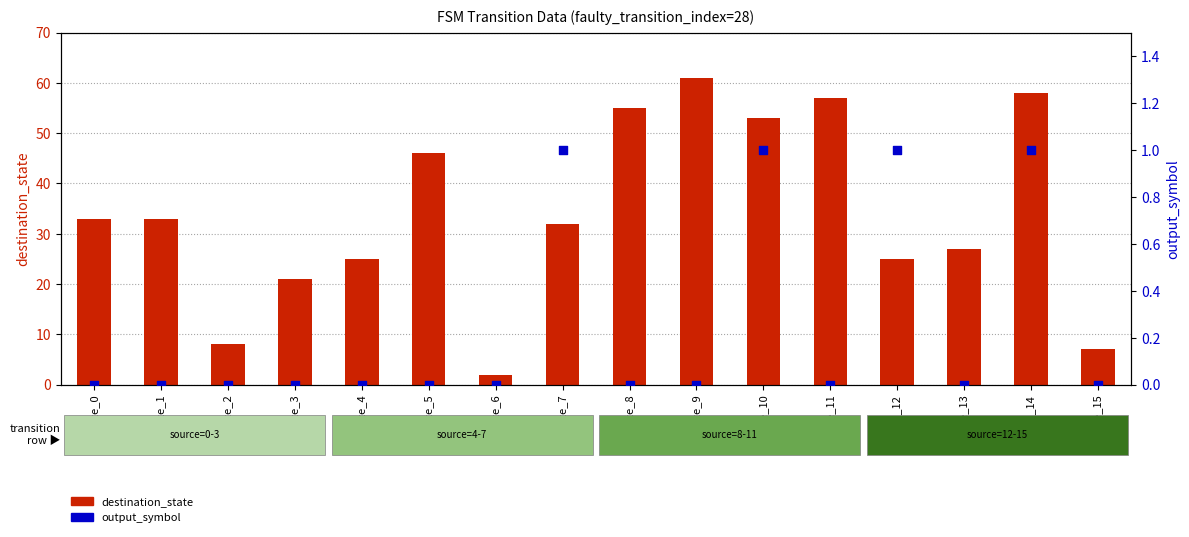

Which series reaches the maximum Y coordinate?

destination_state